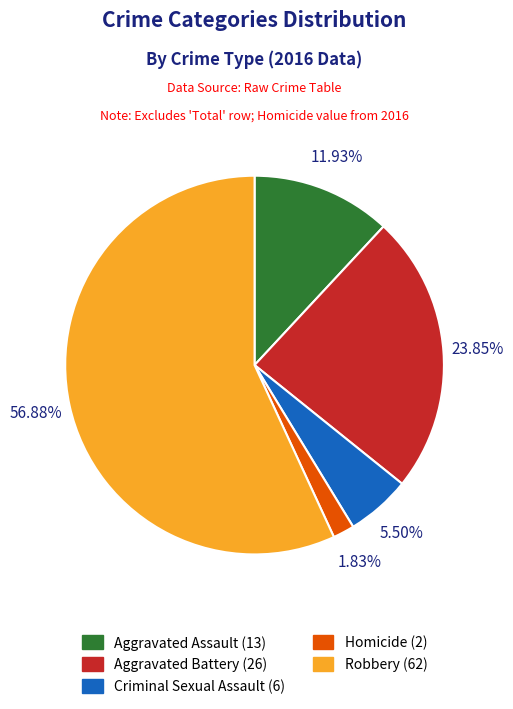

Rank the categories by value from lowest to highest.

Homicide, Criminal Sexual Assault, Aggravated Assault, Aggravated Battery, Robbery